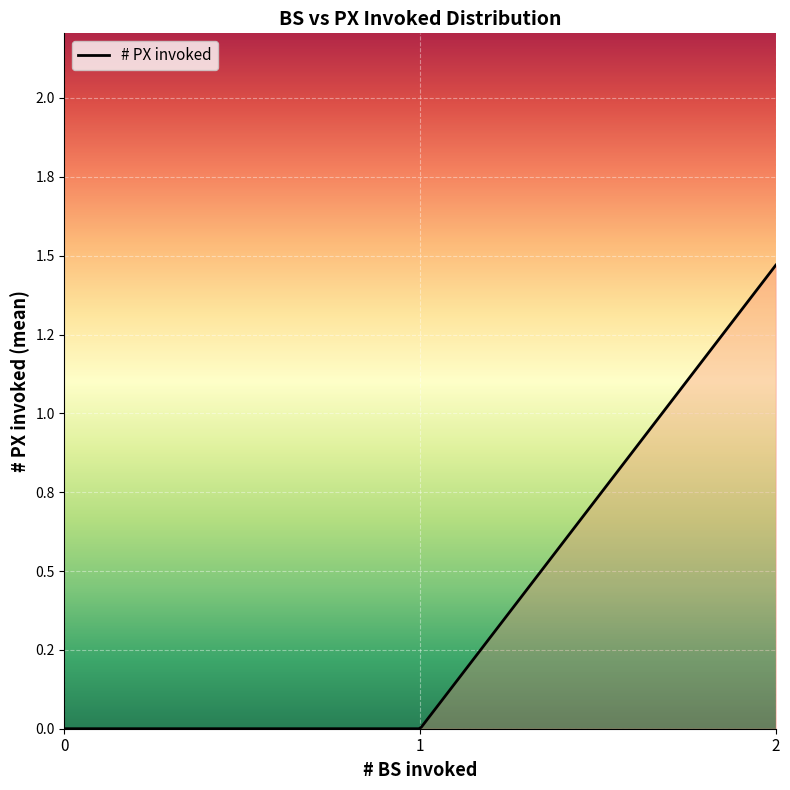

True or false: there are more than 2 points higher than both neighbors.

False